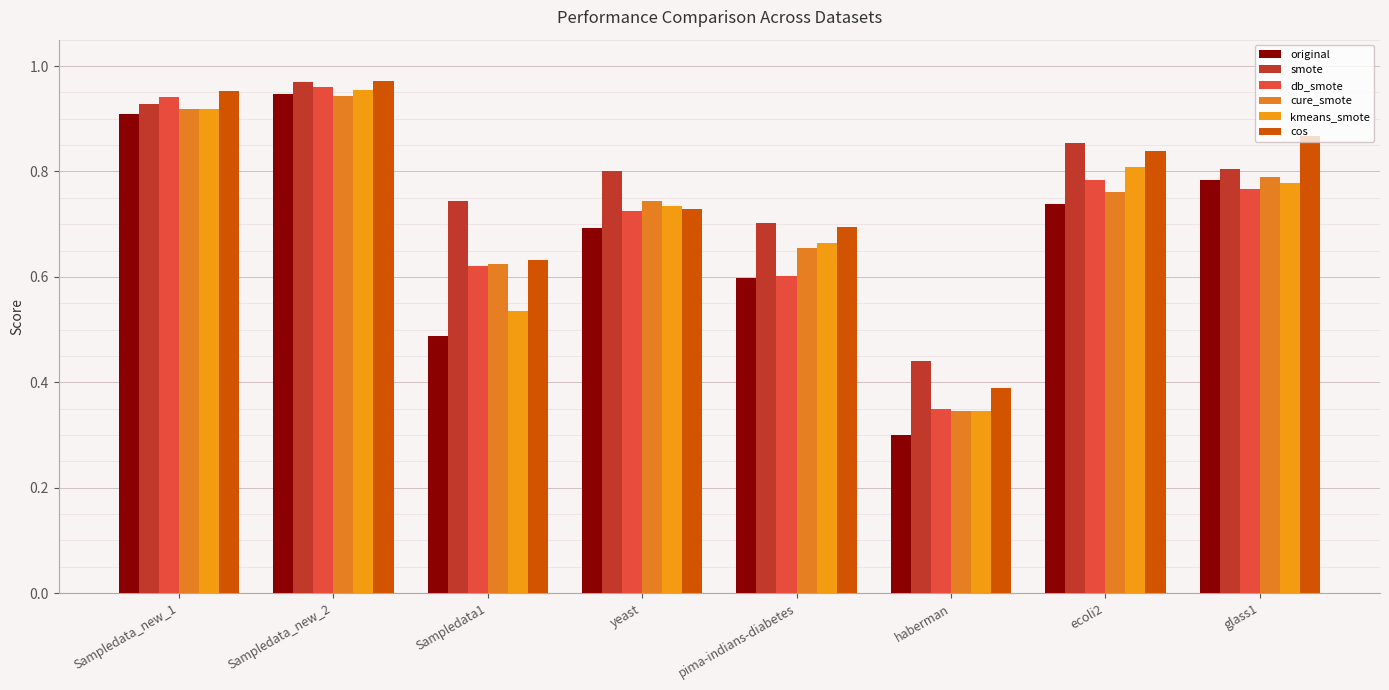

How many data points does each series have?

8